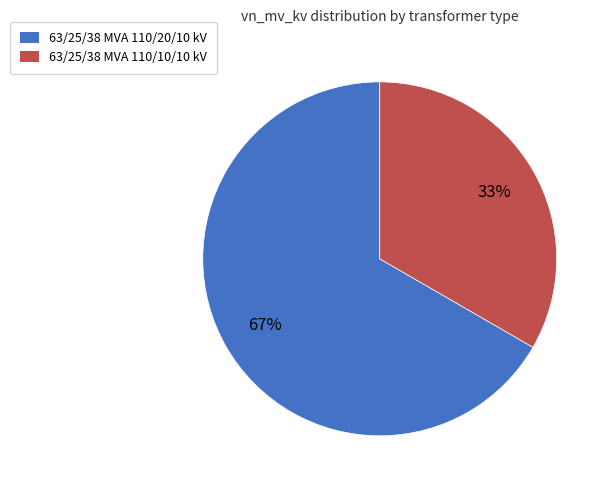

Is the sum of 63/25/38 MVA 110/20/10 kV and 63/25/38 MVA 110/10/10 kV greater than half?

Yes